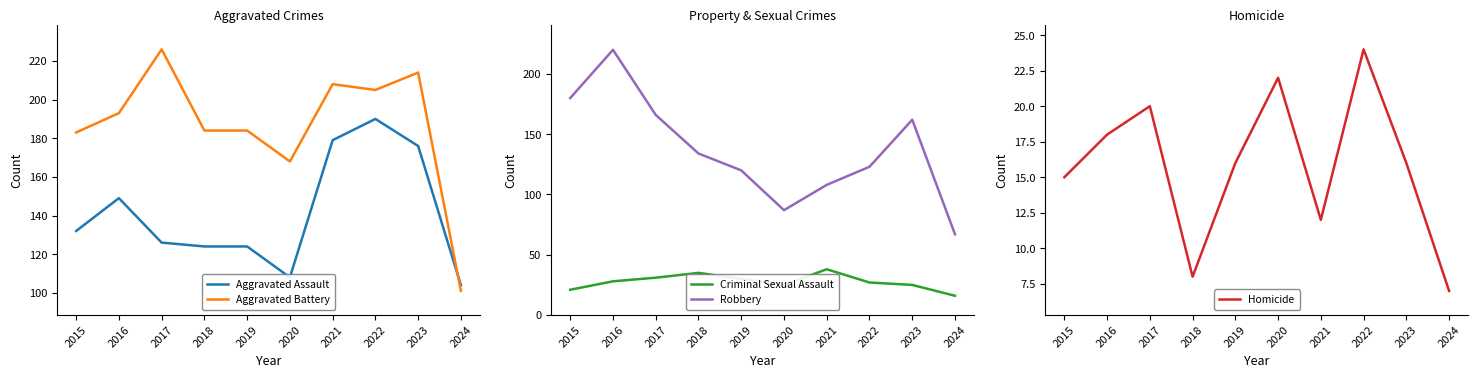

Rank the series at 2018 from highest to lowest value.

Aggravated Battery, Robbery, Aggravated Assault, Criminal Sexual Assault, Homicide